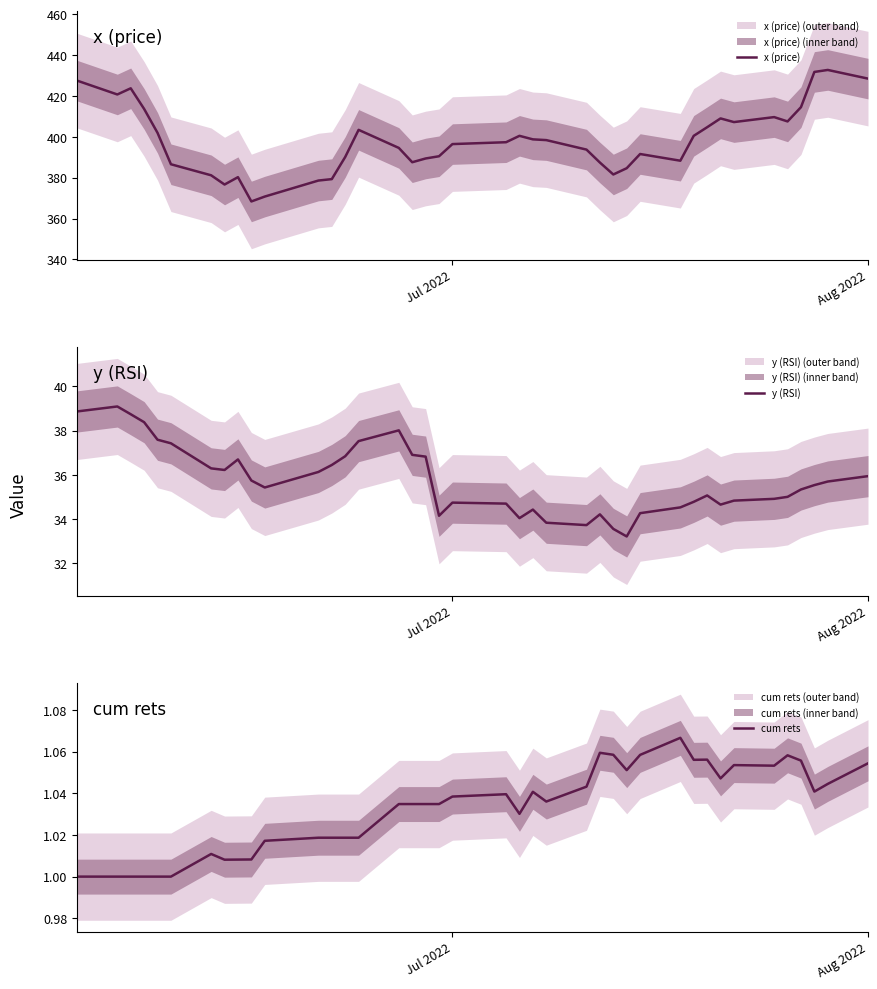

What is the value of the y (RSI) point at the 26th from the left?

34.2